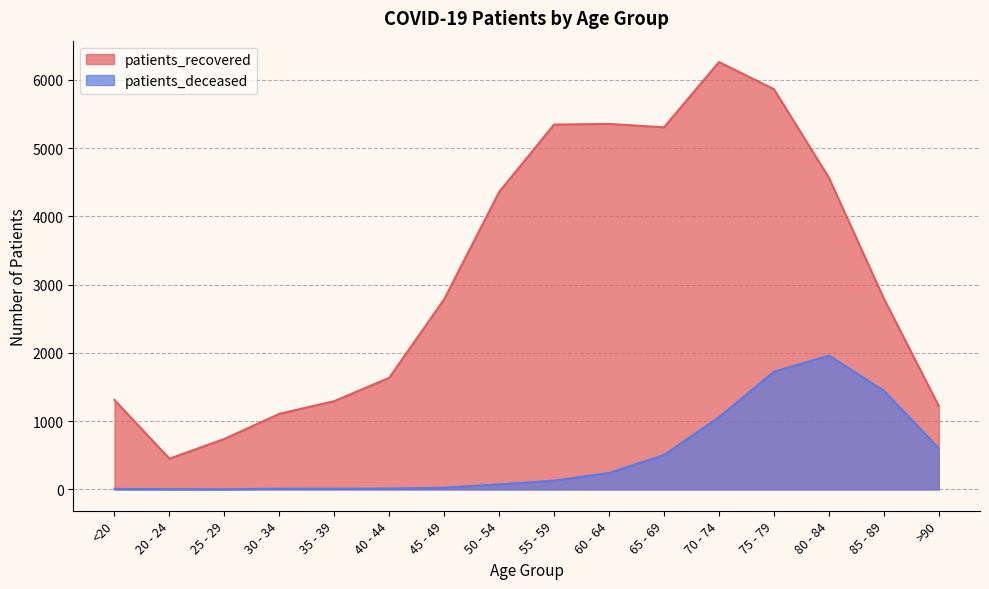

What is the maximum value for patients_recovered?

6260